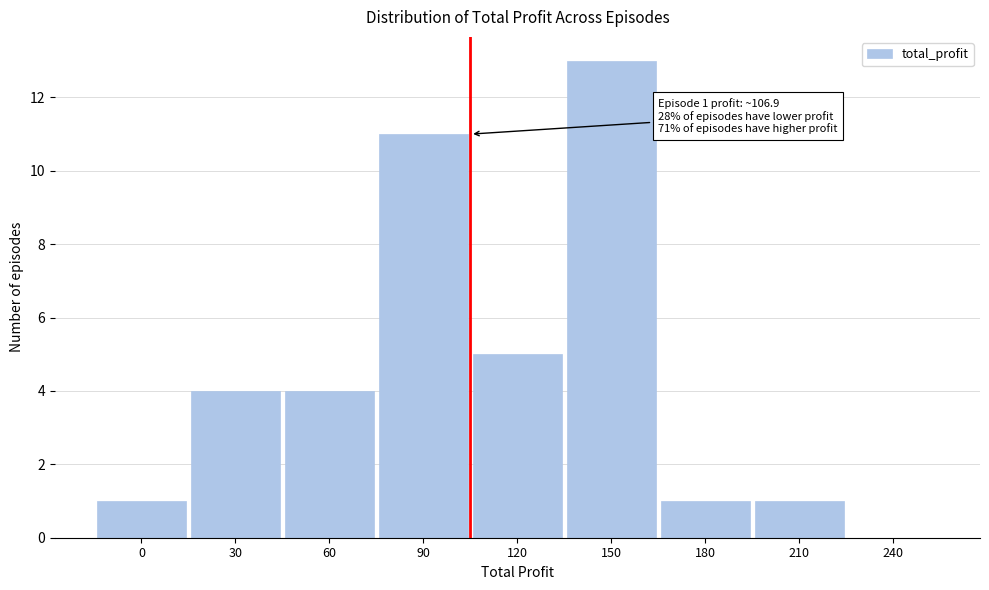

Reading left to right, what are all the values shown in this chart?

0=1	30=4	60=4	90=11	120=5	150=13	180=1	210=1	240=0